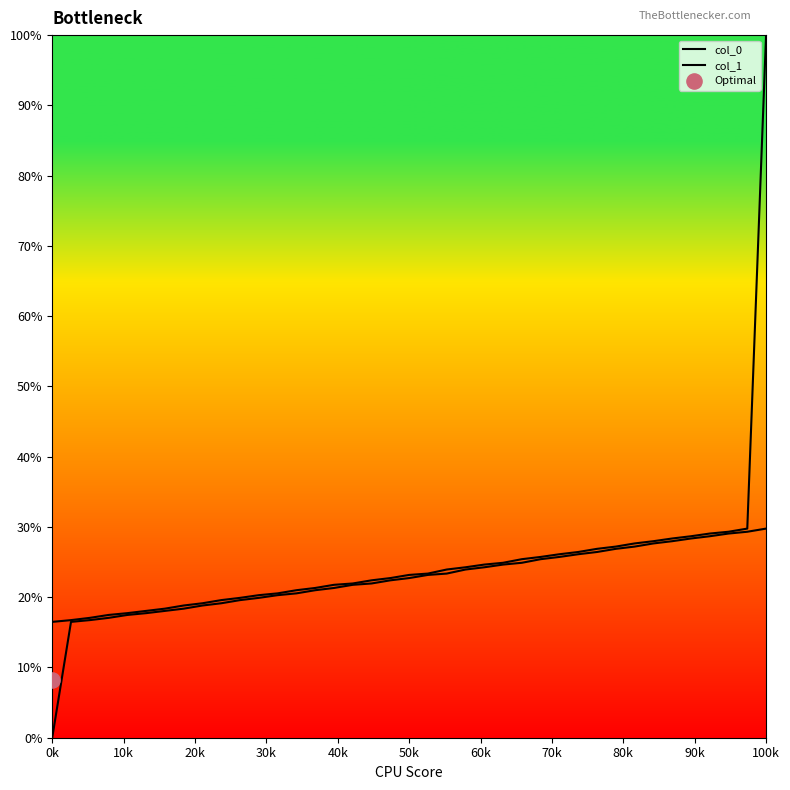

Which series has the widest spread of Y values?

col_1